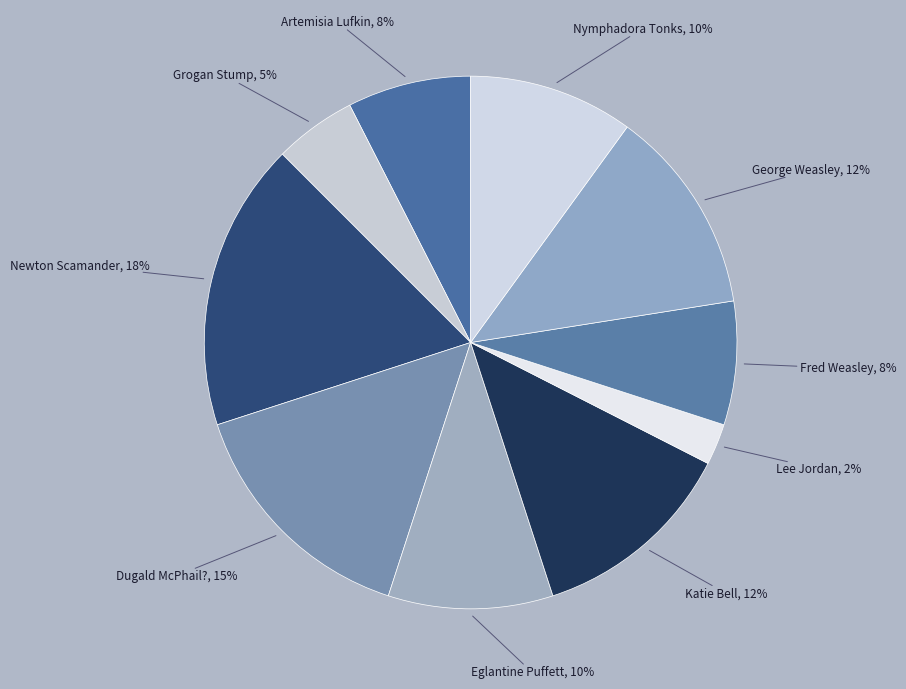

Count the number of slices in the pie.

10